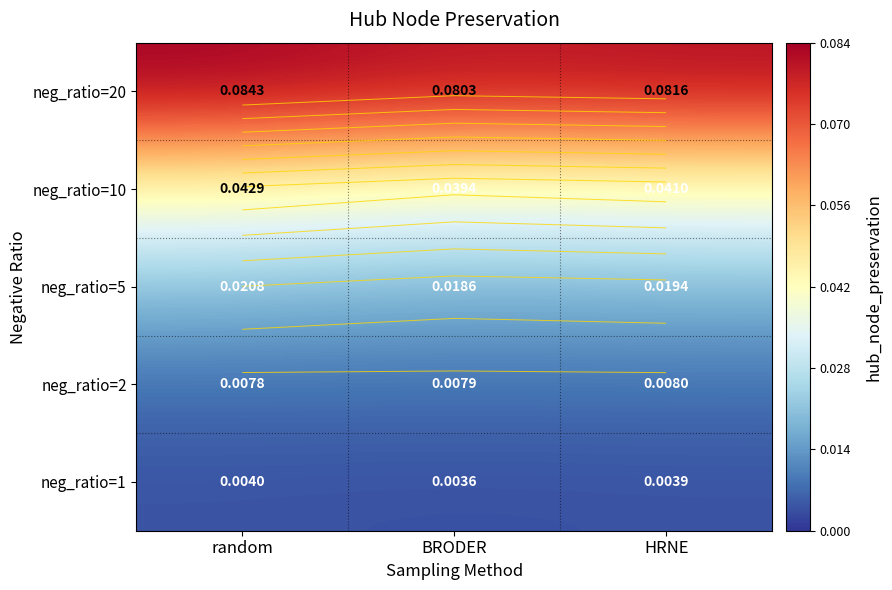

Count the neg_ratio=20 values in the range 0 to 1.

3